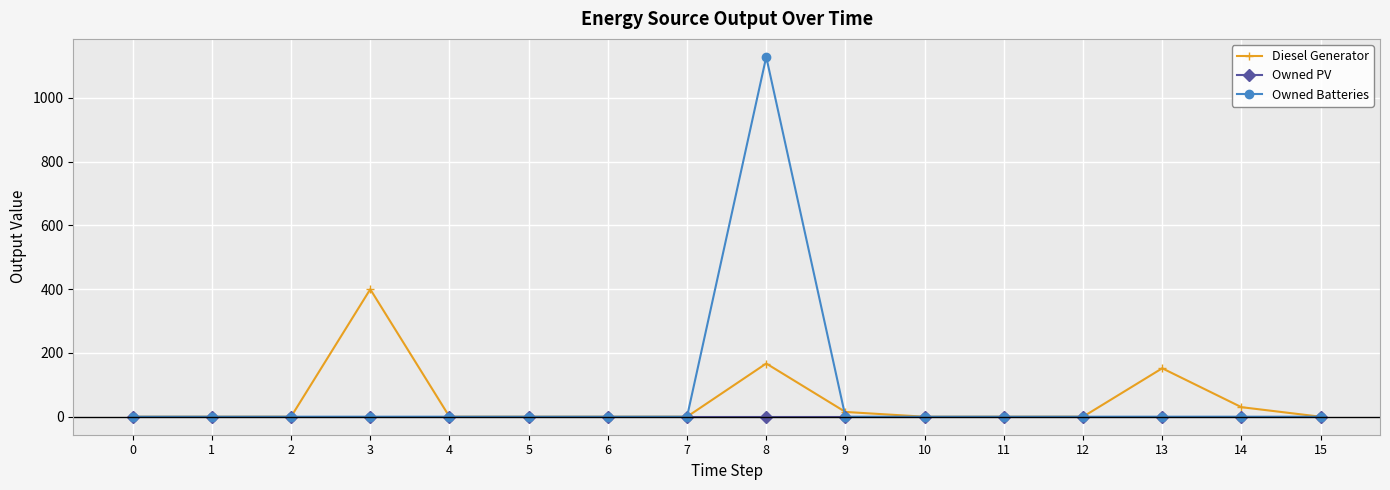

Is it true that Diesel Generator equals 30 at 14?

True